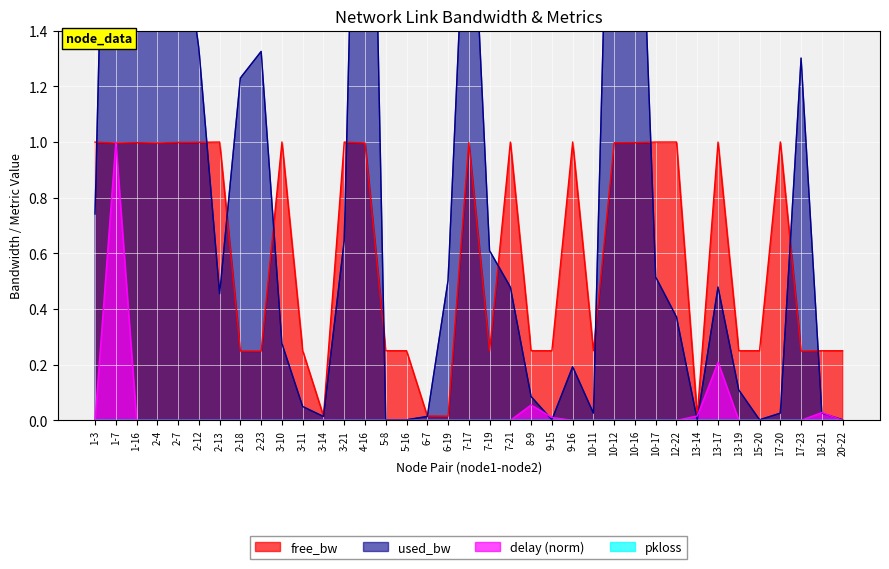

Between 15-20 and 1-16, which is larger?

1-16